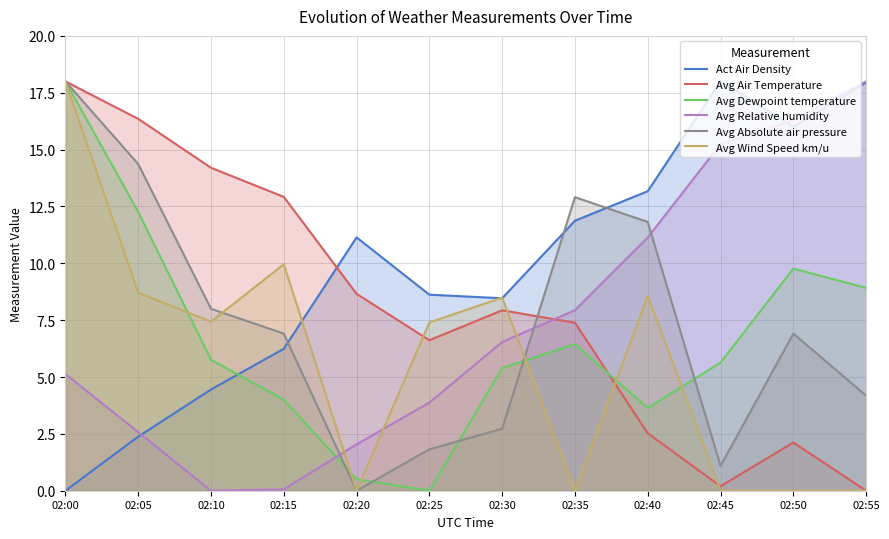

What is the difference between the maximum and minimum values in the Avg Wind Speed km/u series?

18.0